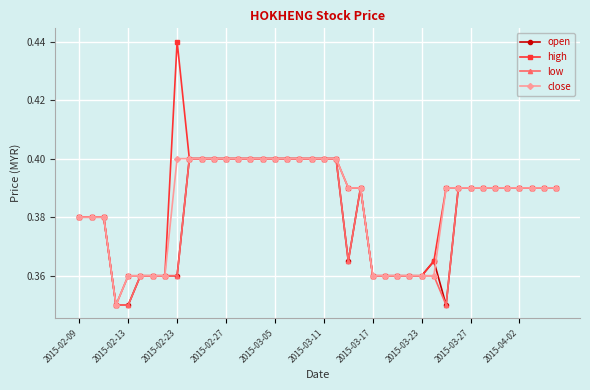

Count the close values in the range 0 to 1.

40